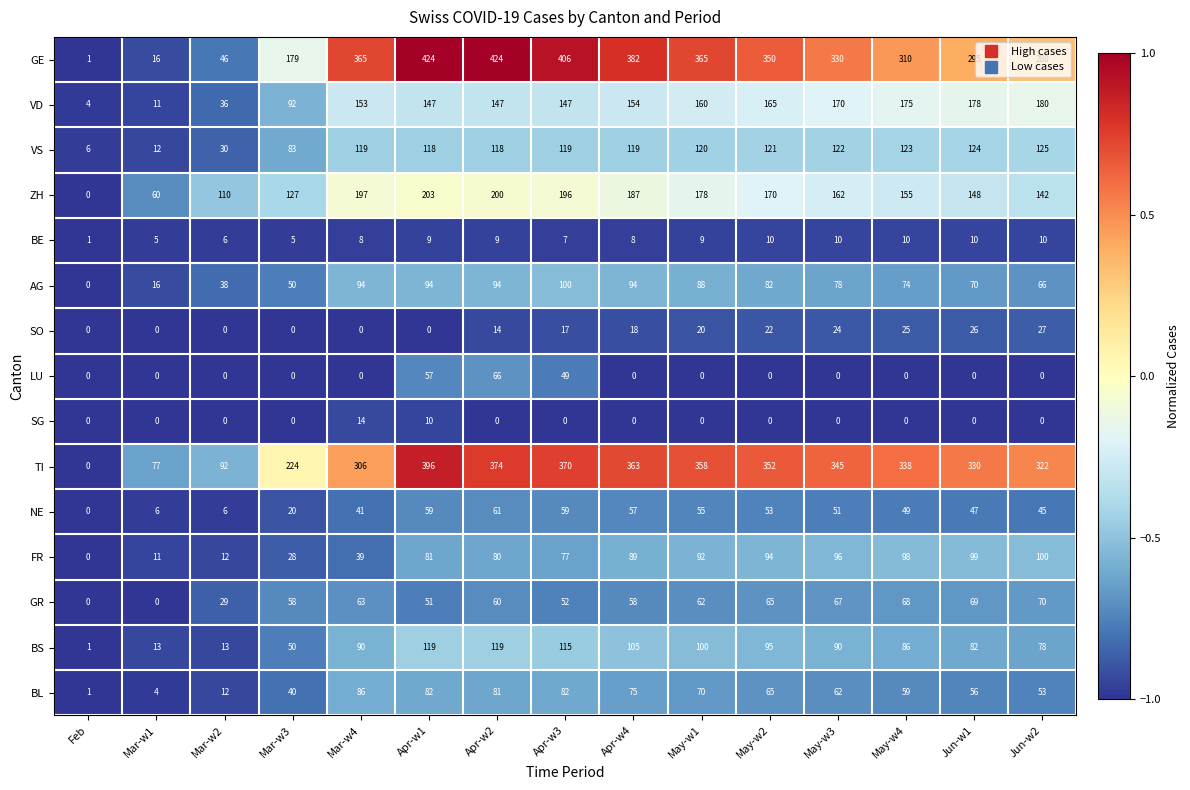

What is the difference between the maximum and minimum values in the VD series?

176